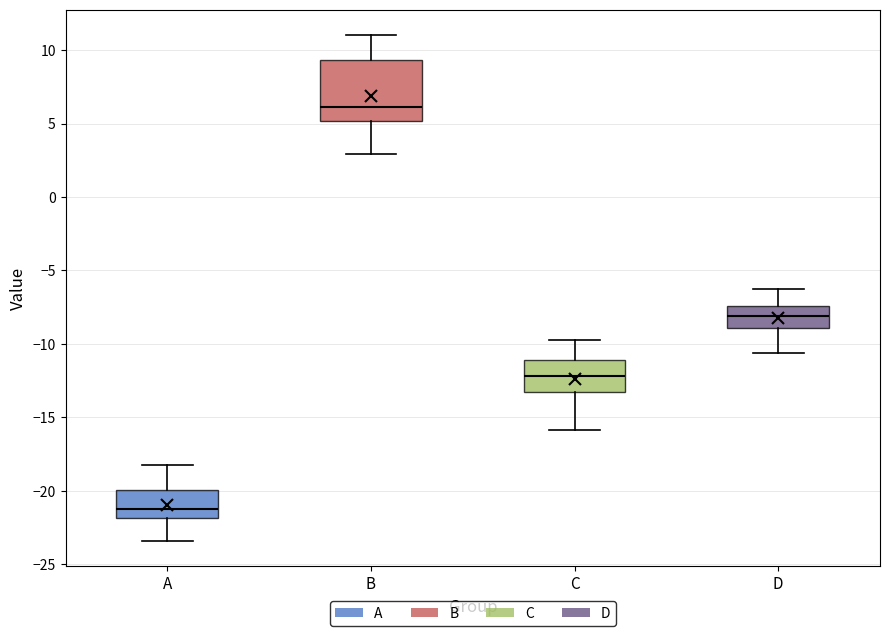

Which box's median line is the highest?

B